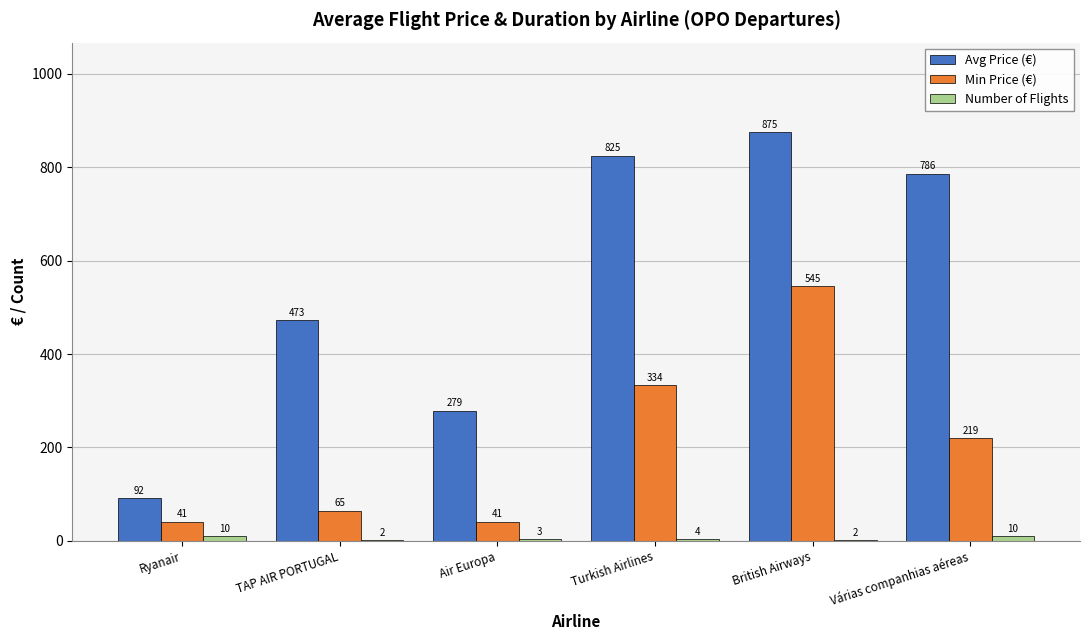

Which series has the largest total across all categories?

Avg Price (€)